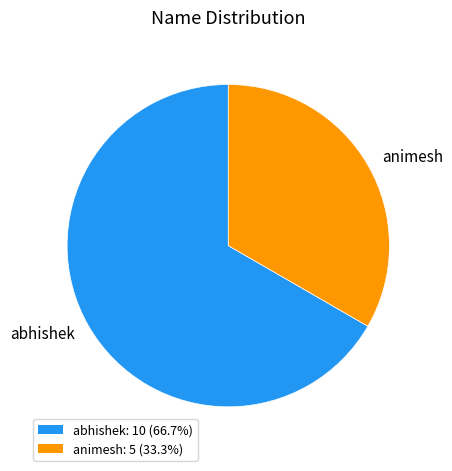

Which has a higher value, abhishek or animesh?

abhishek